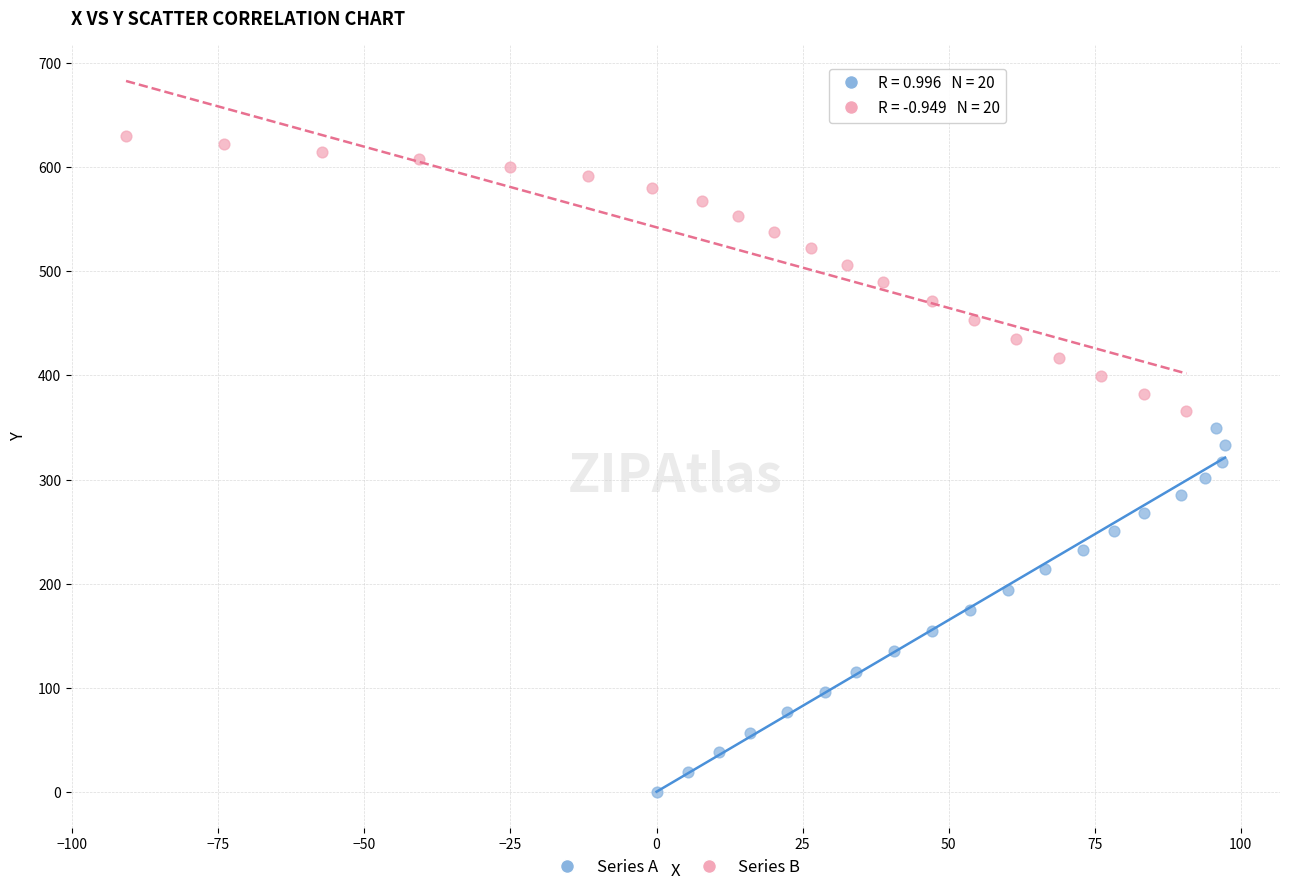

Which series reaches the minimum Y coordinate?

Series A